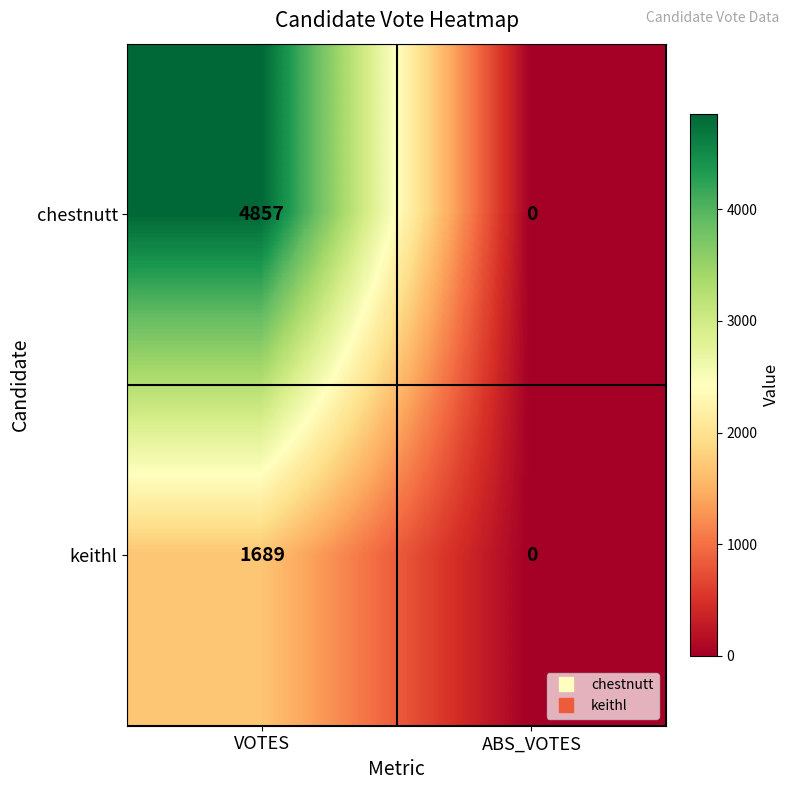

Which series has the largest total across all categories?

chestnutt